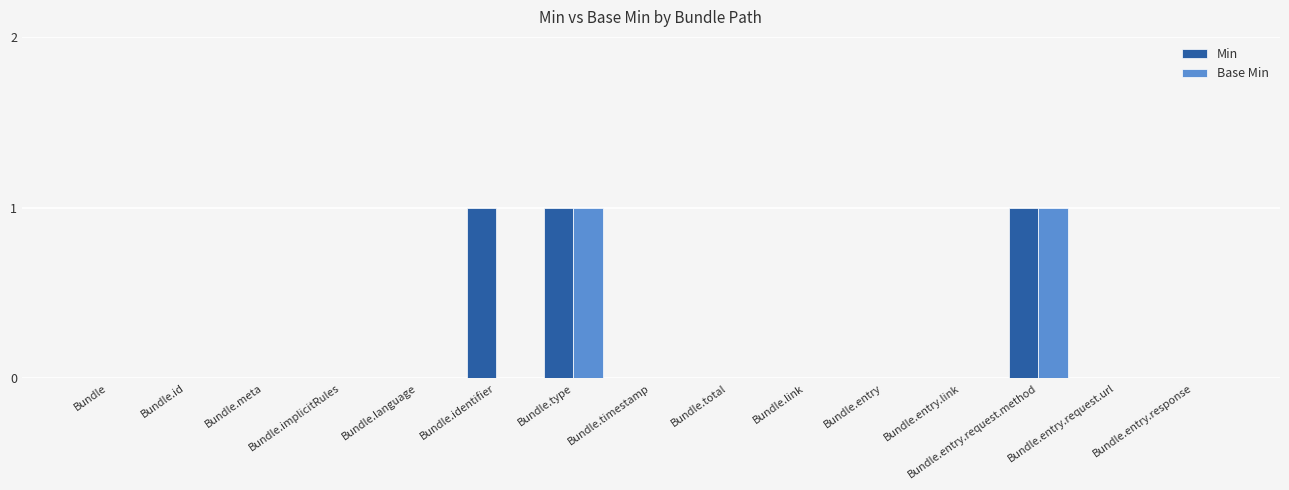

The value of Min at Bundle.total is -1. True or false?

False